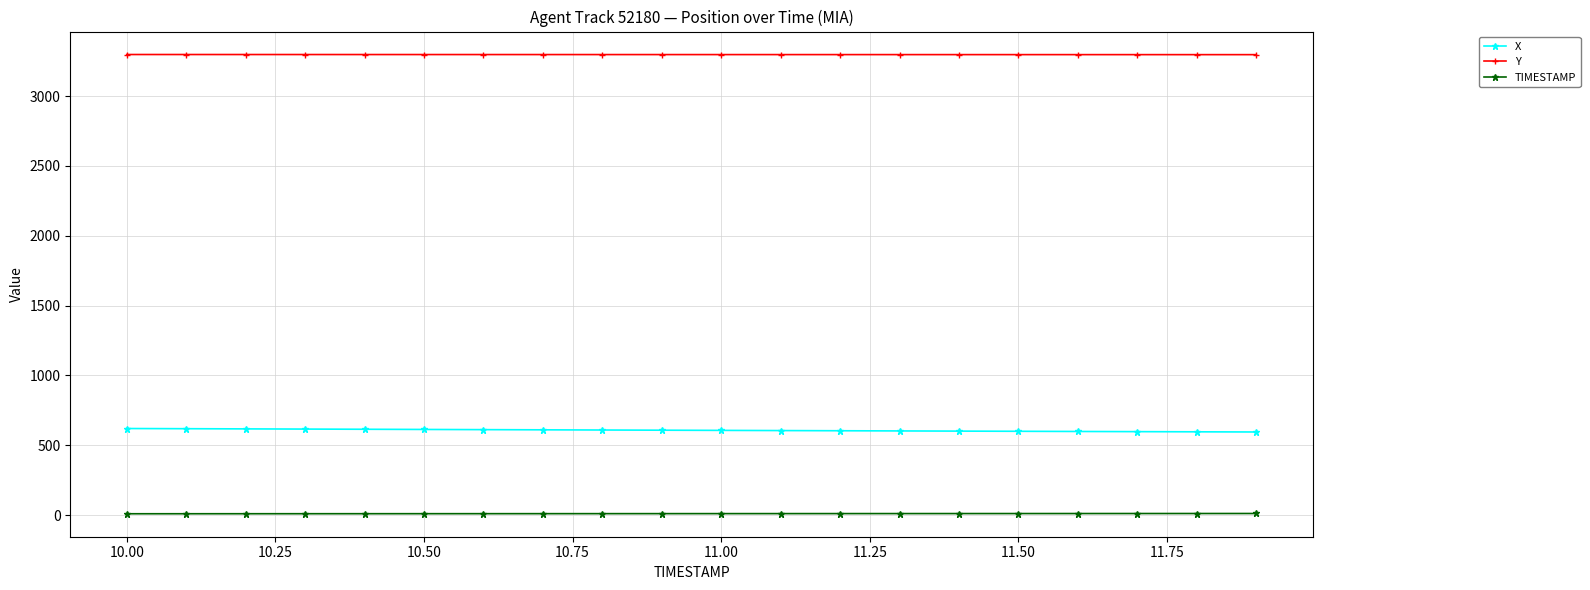

What is the average value of the X series?

607.6